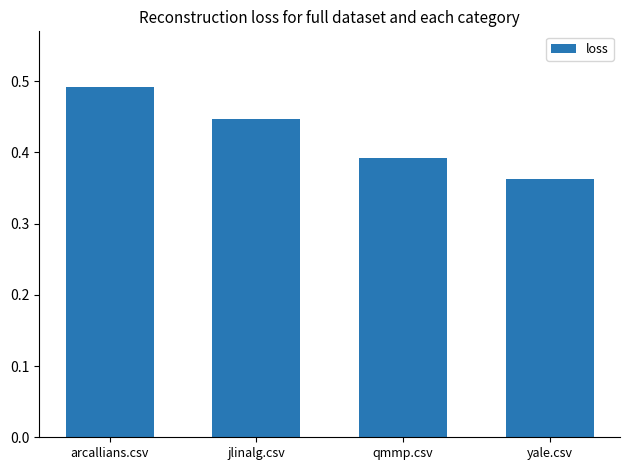

What is the label of the 2nd bar from the right?

qmmp.csv